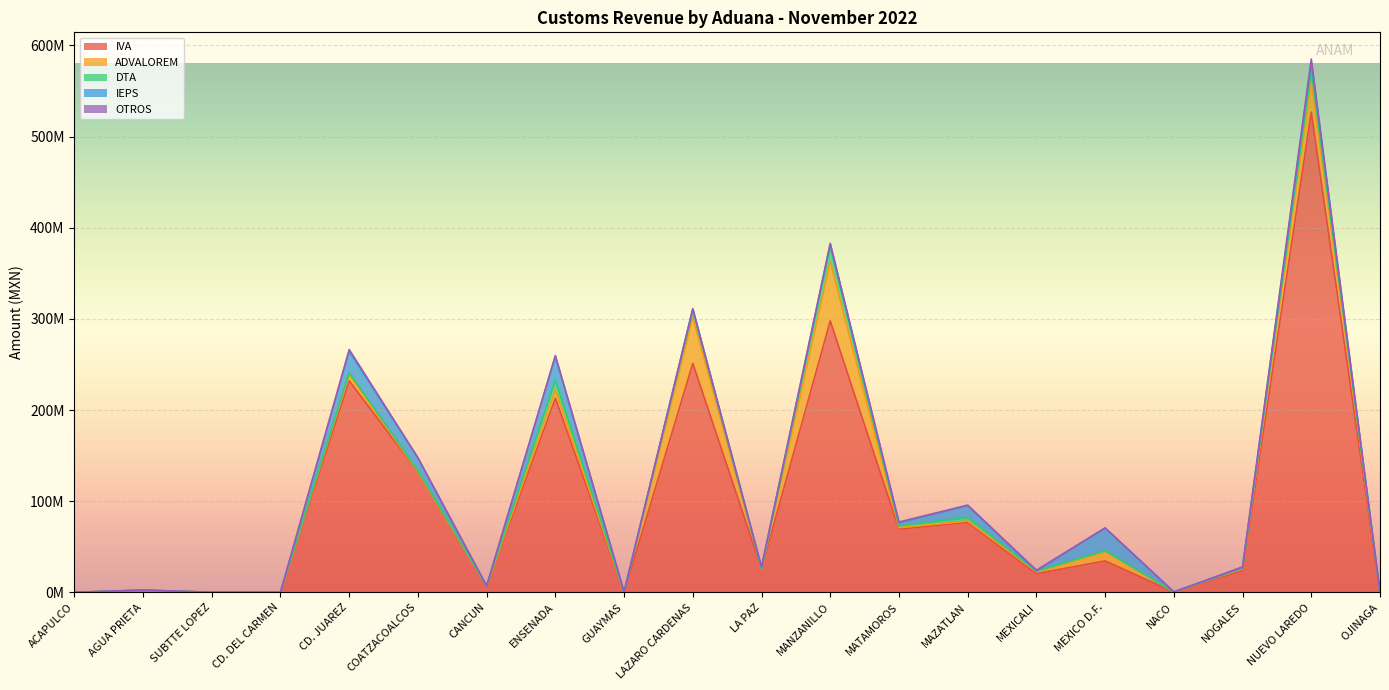

List the series in order of their peak value, highest first.

IVA, ADVALOREM, IEPS, DTA, OTROS